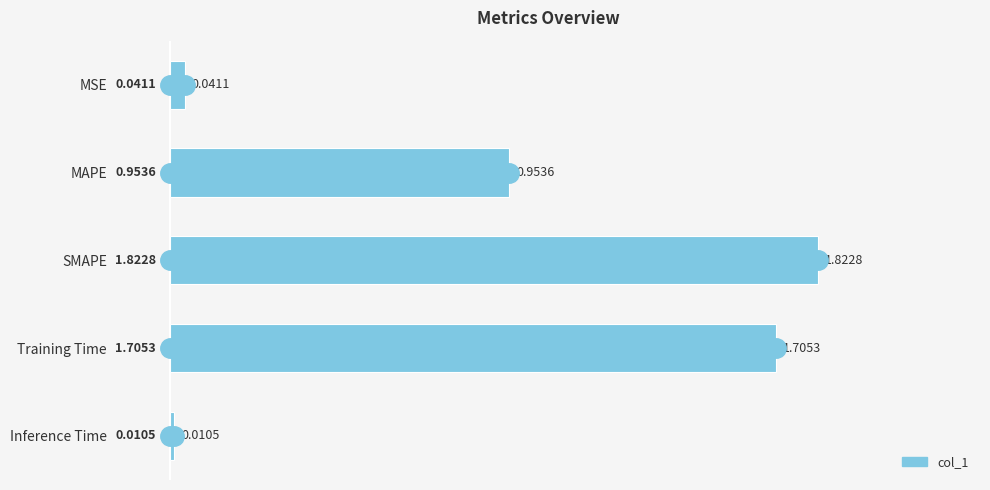

Does the chart contain stacked bars?

No